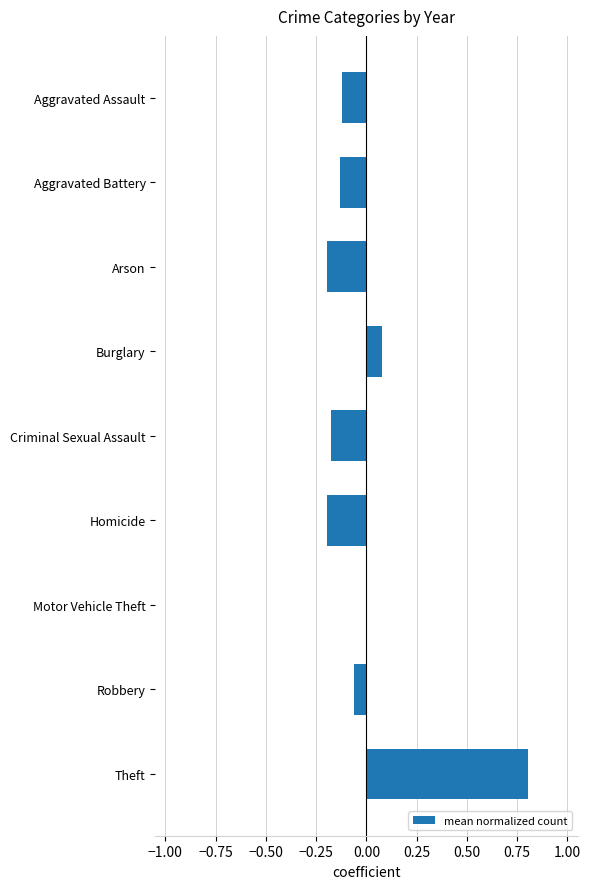

What is the sum of the values at Homicide and Aggravated Assault?

-0.3